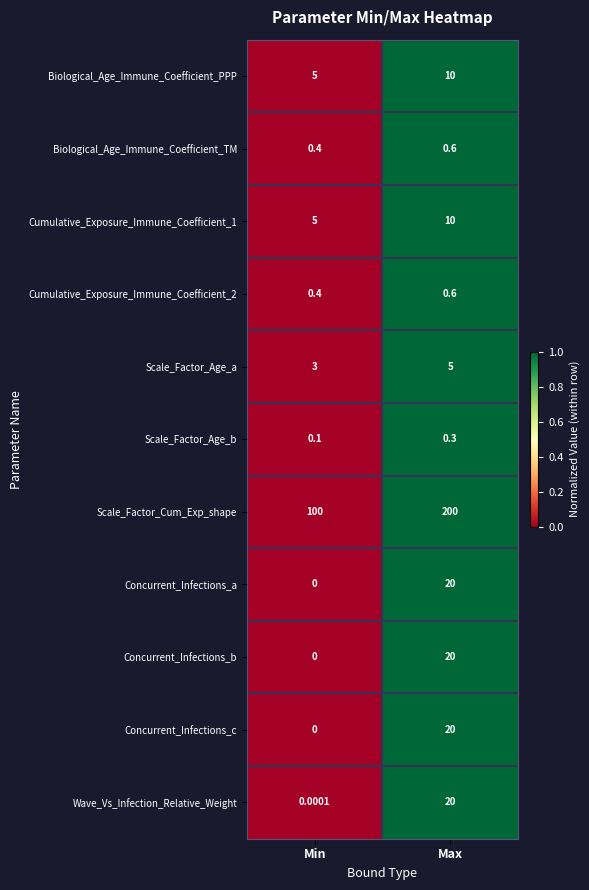

At which label is Wave_Vs_Infection_Relative_Weight closest to 10?

Min